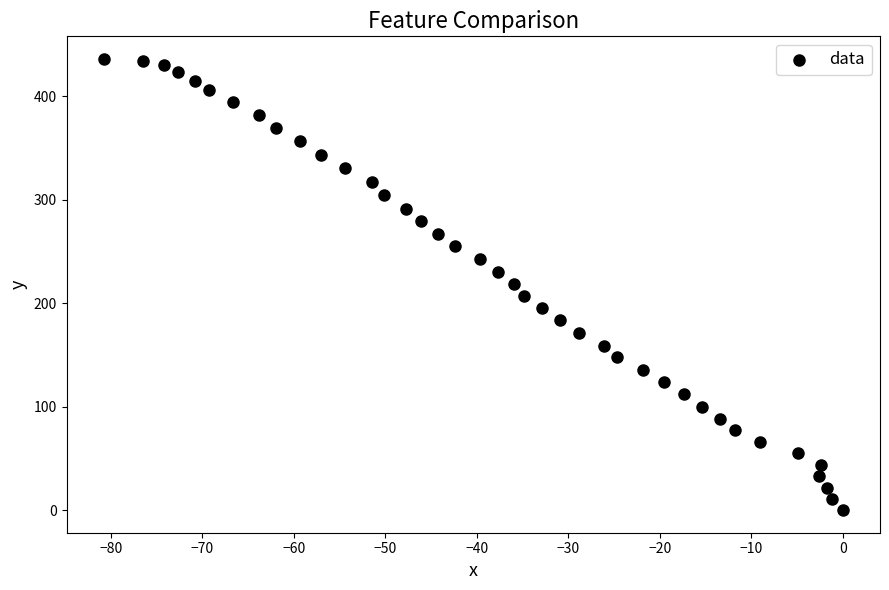

What is the range of Y values (max minus min)?

436.0